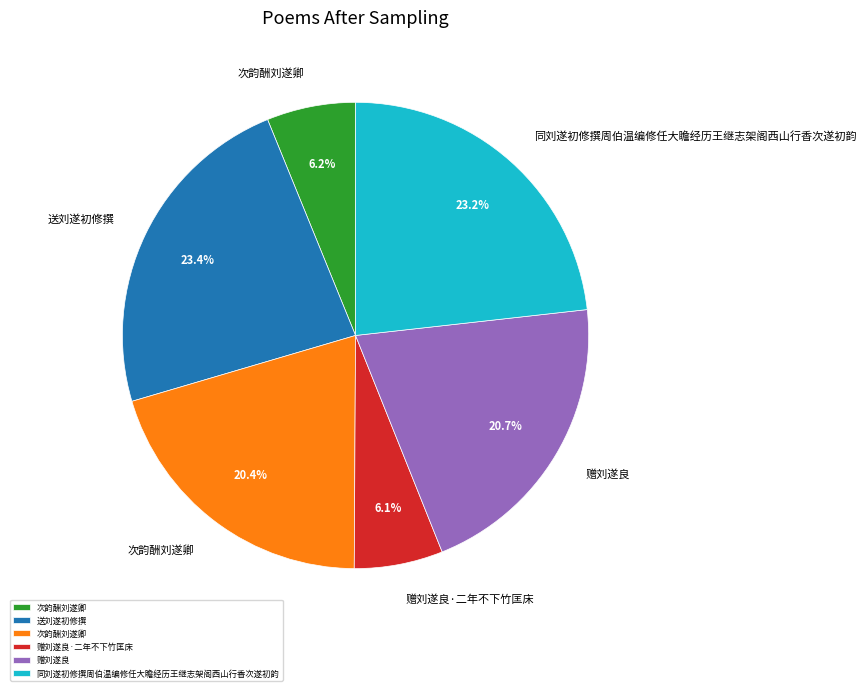

To the nearest percent, what is the difference between the largest and smallest slice percentages?

17%